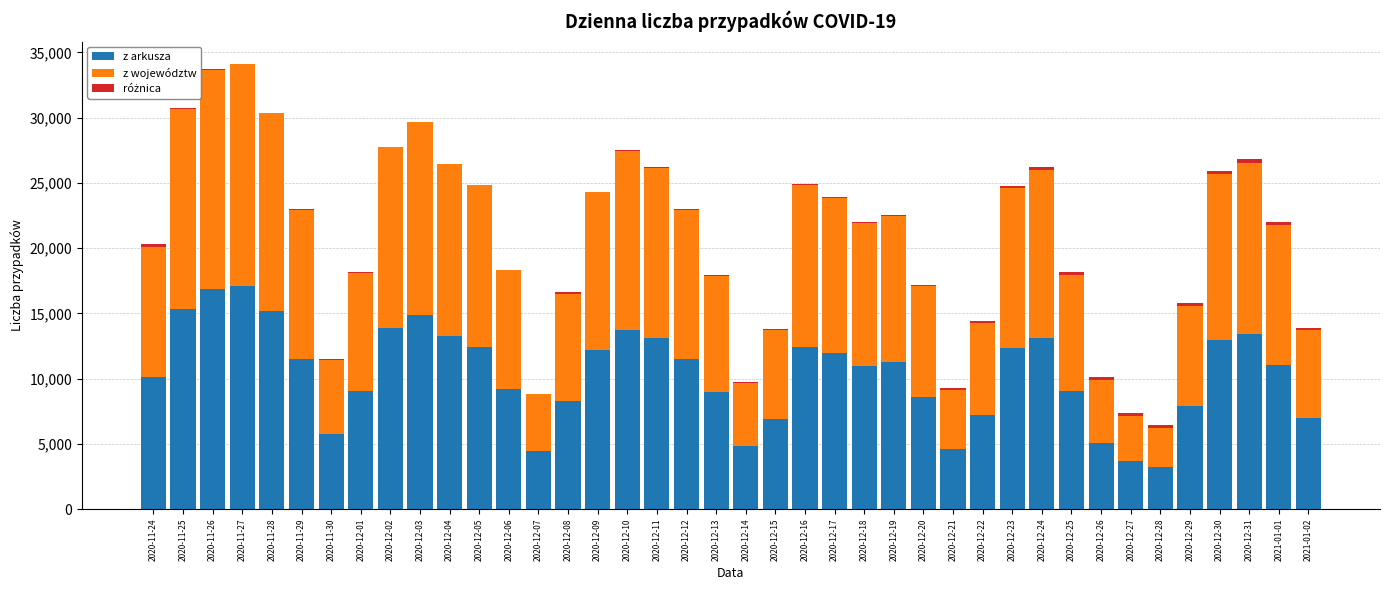

How many series are shown in this chart?

3